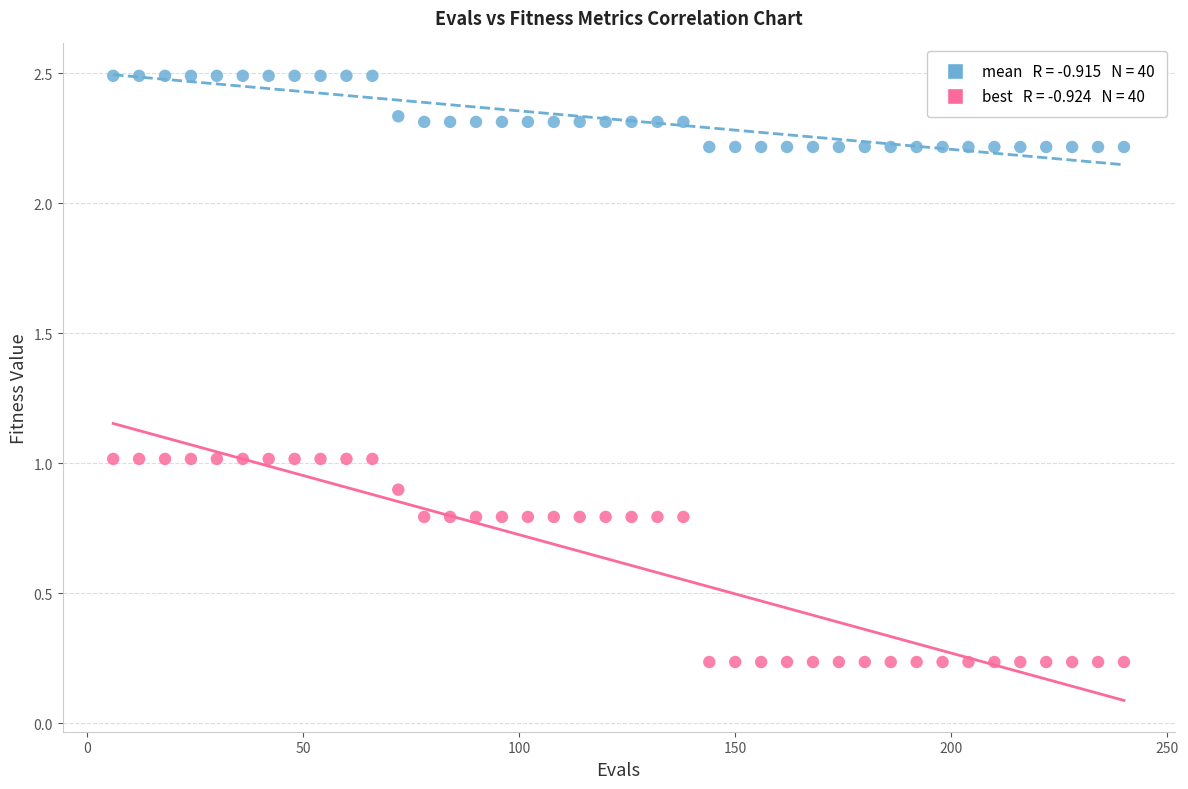

Across all data points, what is the range of X values (max minus min)?

234.0